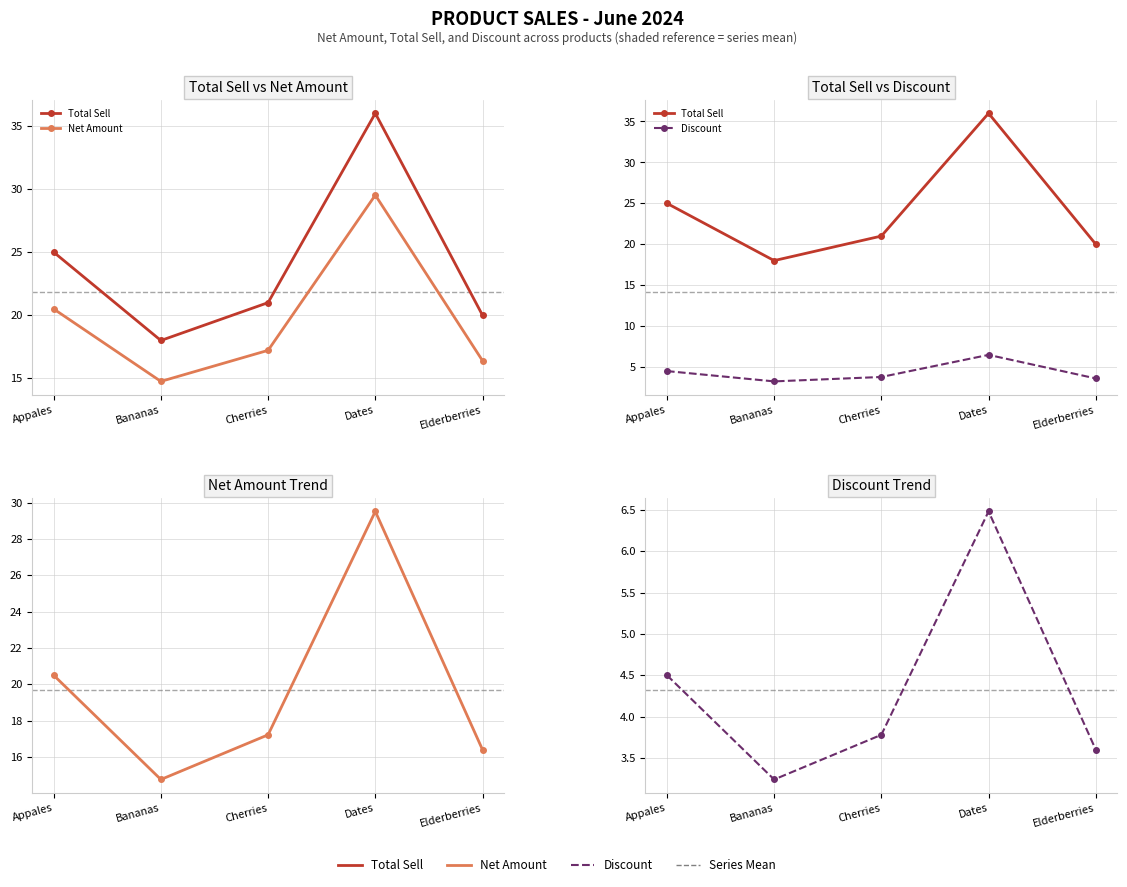

What is the label of the 1st point from the right?

Elderberries